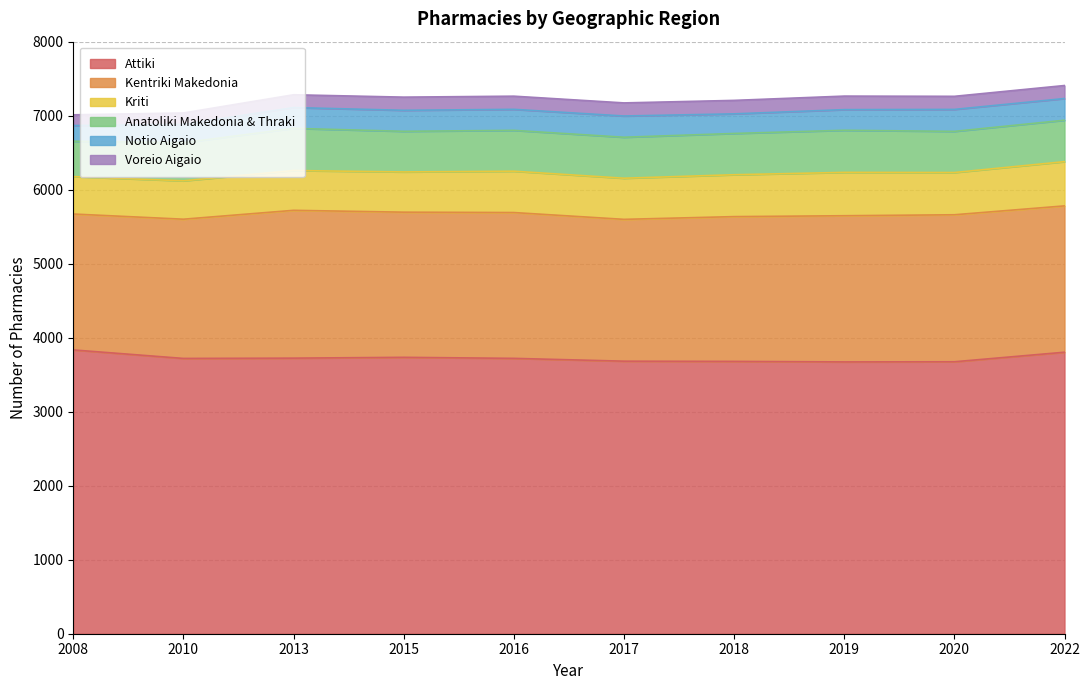

True or false: Kentriki Makedonia has a value of 1971 at 2016.

True